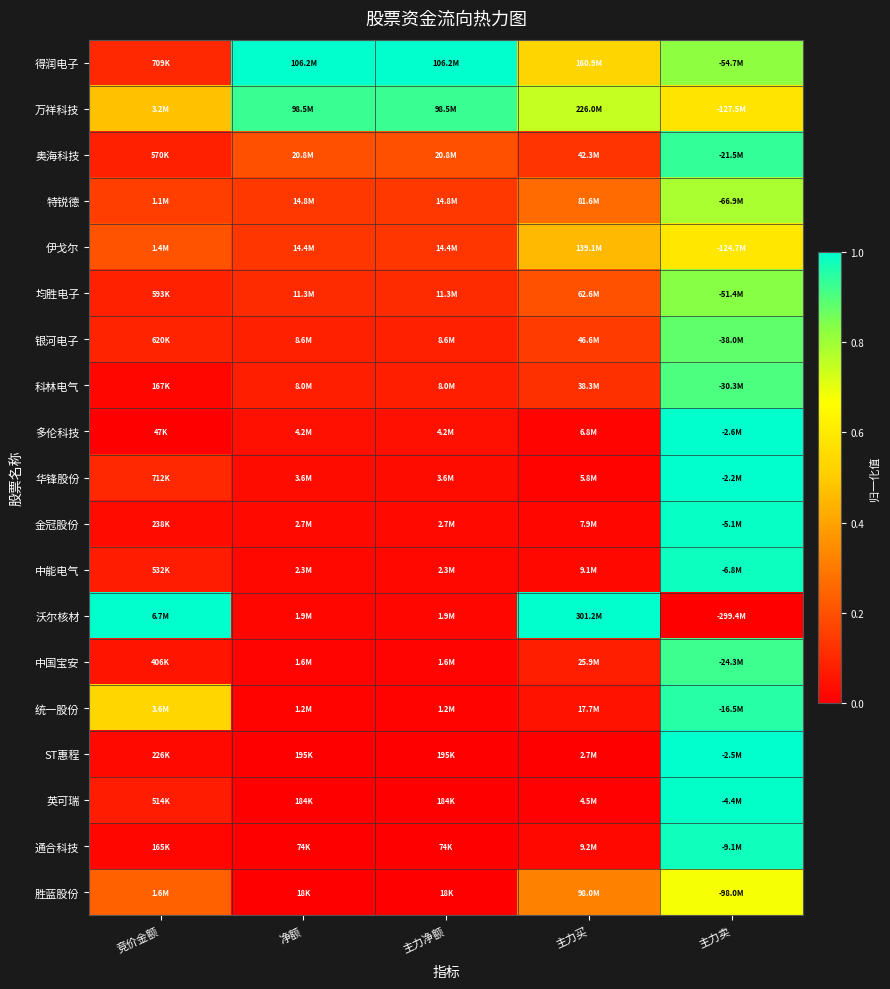

At 竞价金额, list the series in order from largest to smallest.

沃尔核材, 统一股份, 万祥科技, 胜蓝股份, 伊戈尔, 特锐德, 华锋股份, 得润电子, 银河电子, 均胜电子, 奥海科技, 中能电气, 英可瑞, 中国宝安, 金冠股份, ST惠程, 科林电气, 通合科技, 多伦科技